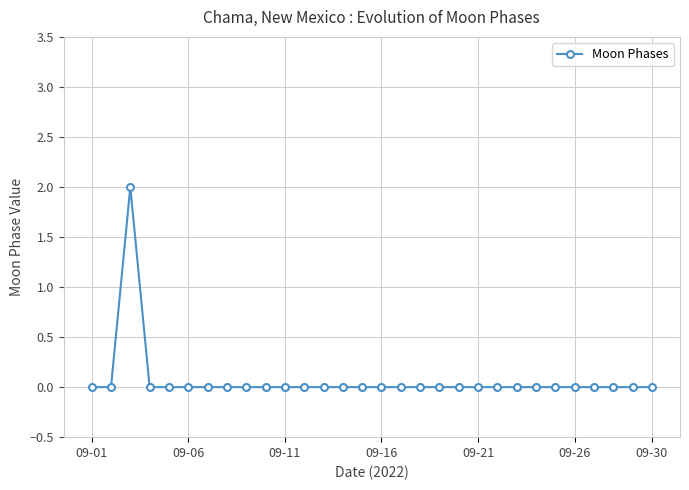

Reading right to left, list all the values displayed in this chart.

0	0	0	0	0	0	0	0	0	0	0	0	0	0	0	0	0	0	0	0	0	0	0	0	0	0	0	2	0	0